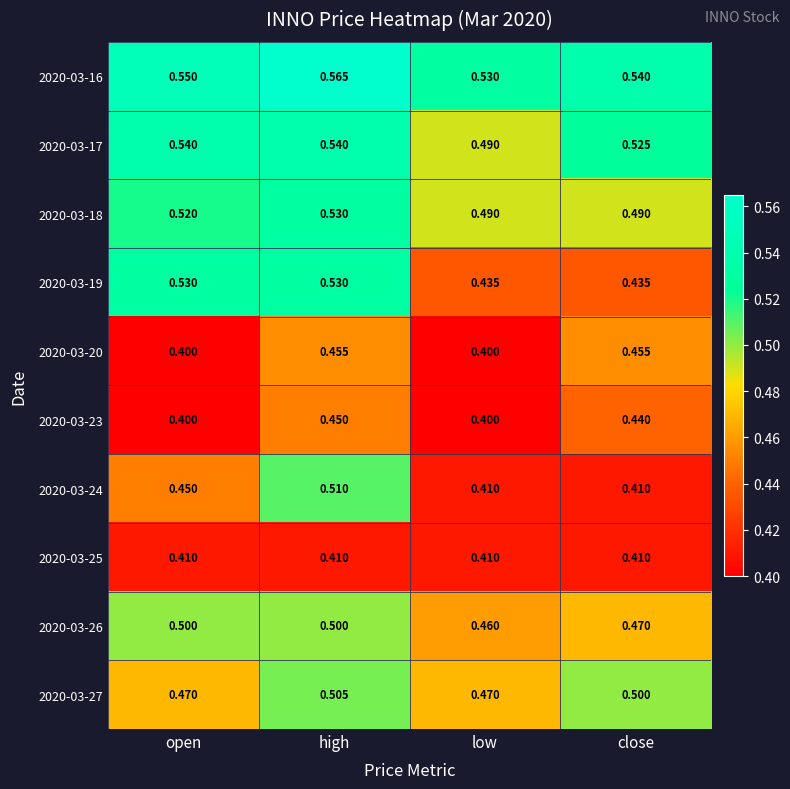

What is the minimum value shown in the chart?

0.4